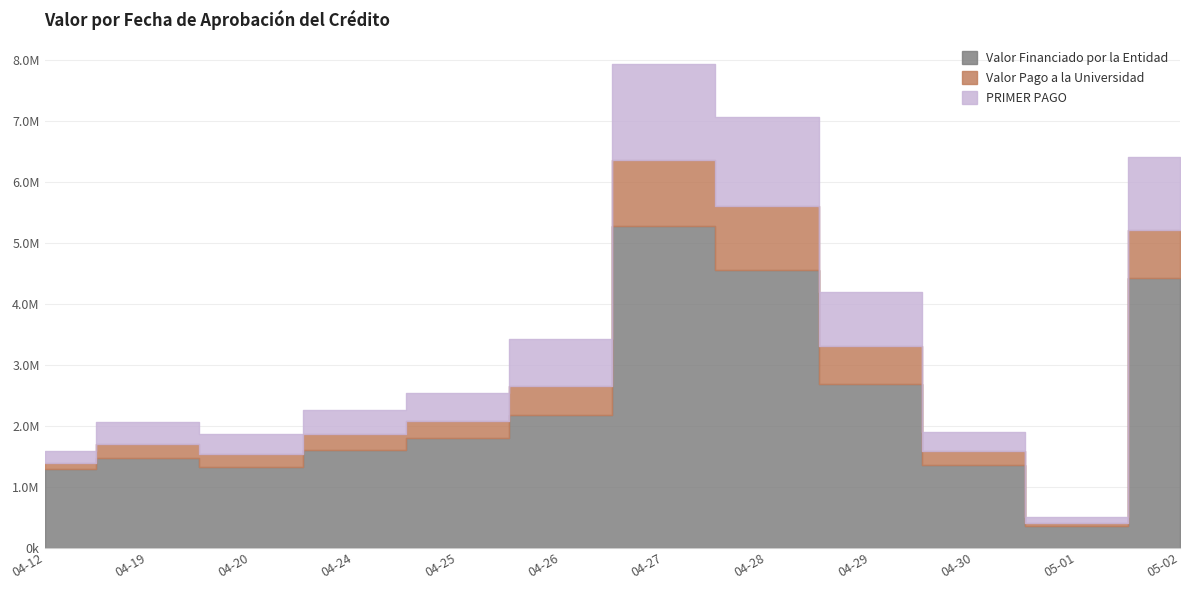

Reading left to right, what are all the values shown in this chart?

Valor Financiado por la Entidad: 2023-04-12=1285000	2023-04-19=1472200	2023-04-20=1330600	2023-04-24=1603600	2023-04-25=1796800	2023-04-26=2182300	2023-04-27=5273800	2023-04-28=4557892	2023-04-29=2690258	2023-04-30=1363500	2023-05-01=348392	2023-05-02=4427100
Valor Pago a la Universidad: 2023-04-12=102998	2023-04-19=235621	2023-04-20=212895	2023-04-24=256574	2023-04-25=288287	2023-04-26=478635	2023-04-27=1086221	2023-04-28=1048785	2023-04-29=612643	2023-04-30=218159	2023-05-01=55742	2023-05-02=791864
PRIMER PAGO: 2023-04-12=205600	2023-04-19=348800	2023-04-20=318074	2023-04-24=407178	2023-04-25=449092	2023-04-26=760554	2023-04-27=1577566	2023-04-28=1468607	2023-04-29=887895	2023-04-30=325197	2023-05-01=105426	2023-05-02=1188373